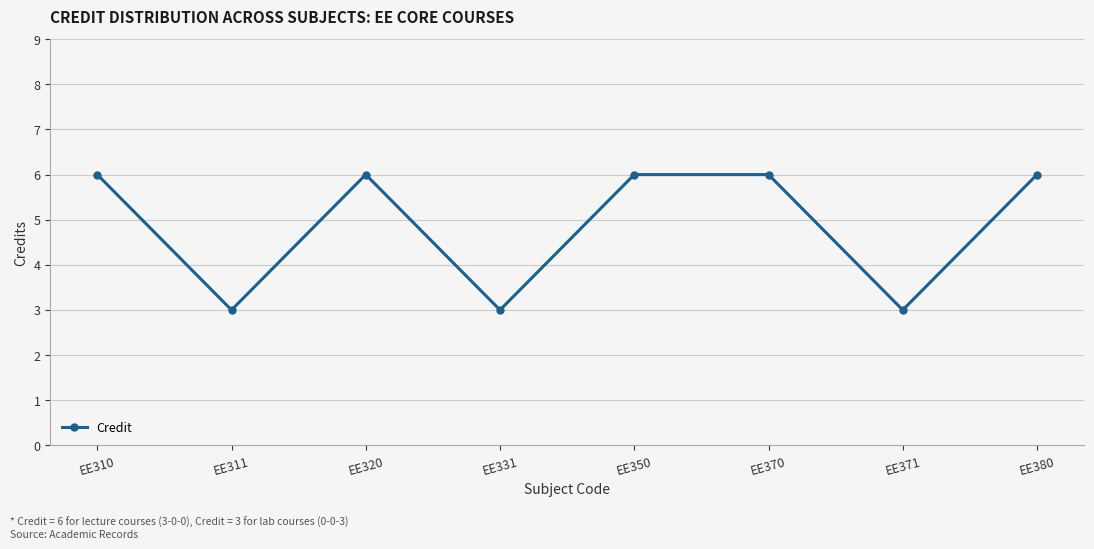

Is it true that the value at EE331 is 1?

False